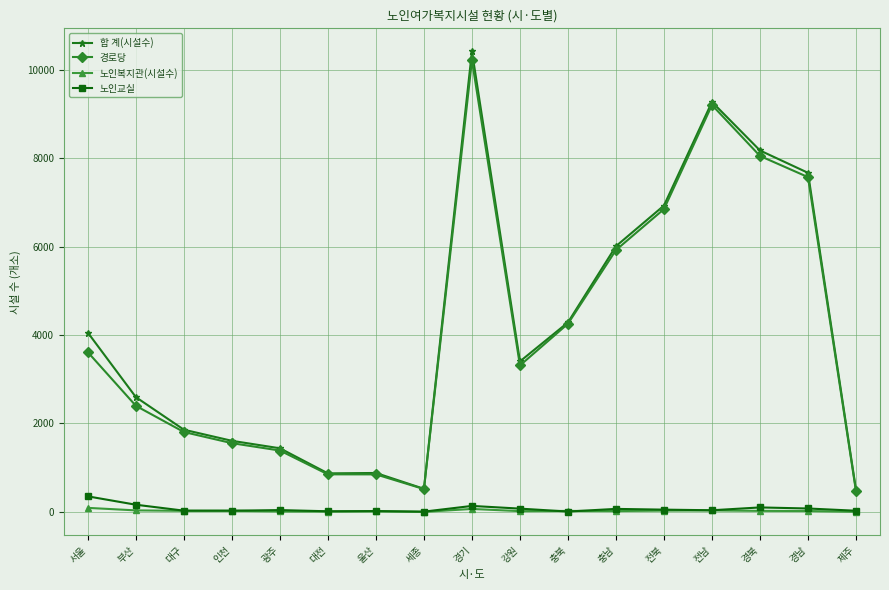

What is the greatest value displayed?

10412